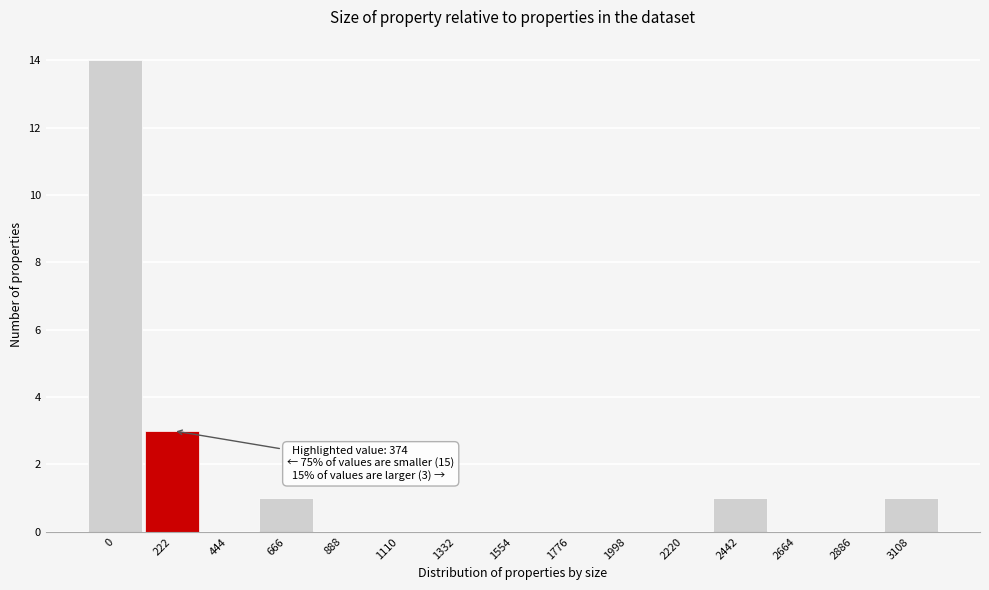

Reading left to right, what are all the values shown in this chart?

0=14	222=3	444=0	666=1	888=0	1110=0	1332=0	1554=0	1776=0	1998=0	2220=0	2442=1	2664=0	2886=0	3108=1